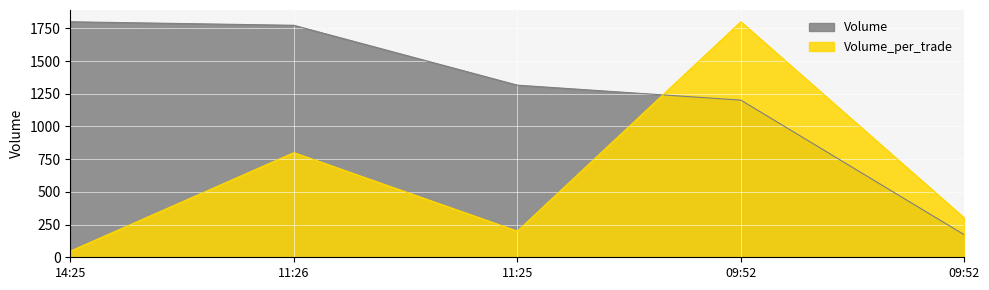

How many values in the Volume series are below 1315?

2